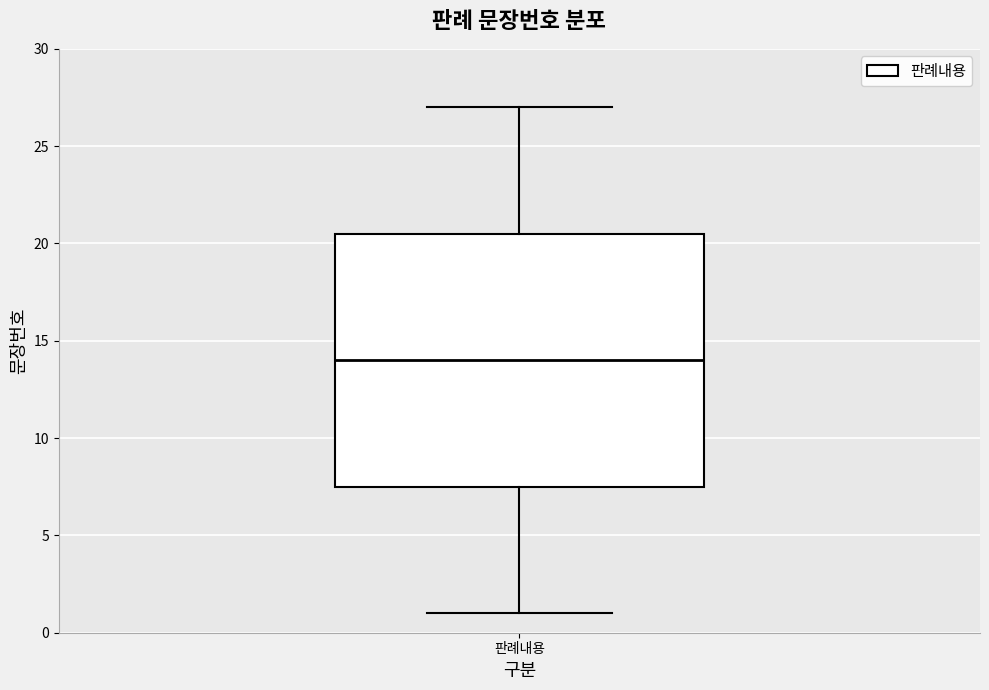

Read this box plot against the y-axis: the position of the median line, the range covered by the box, and the ends of both whiskers. The values are not printed on the chart, so give them approximately, as read against the axis.

median 14.0, box 7.5 to 20.5, whiskers 1.0 to 27.0